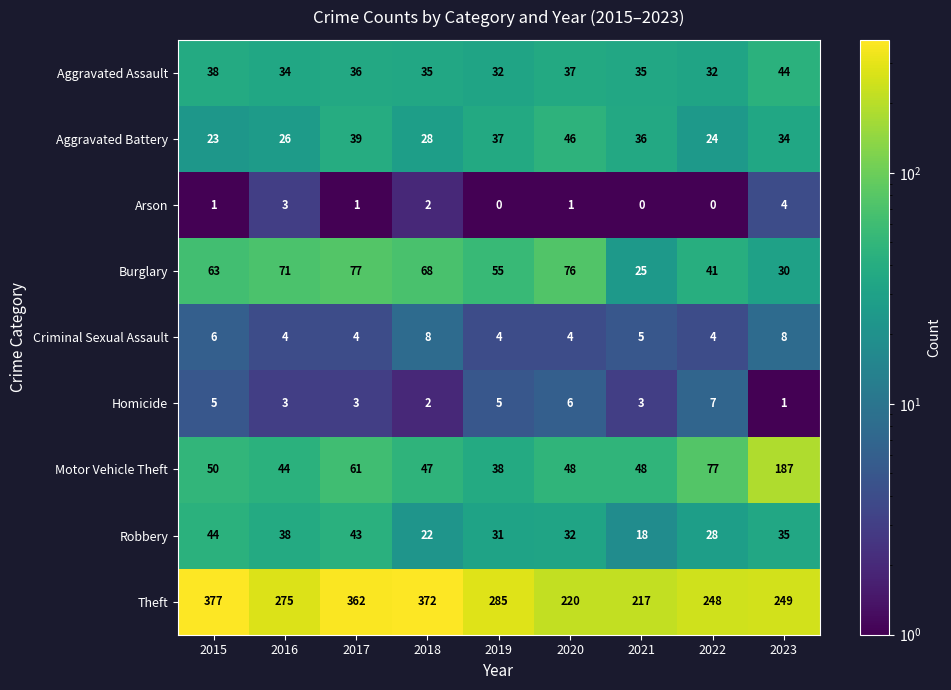

How many categories are shown in the chart?

9